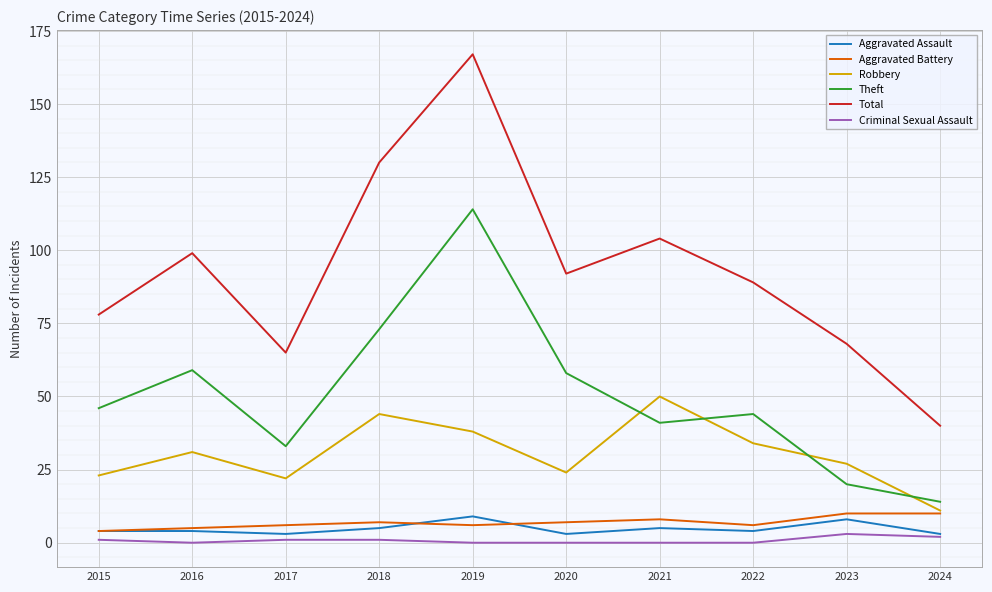

At which category is the sum across all series the highest?

2019